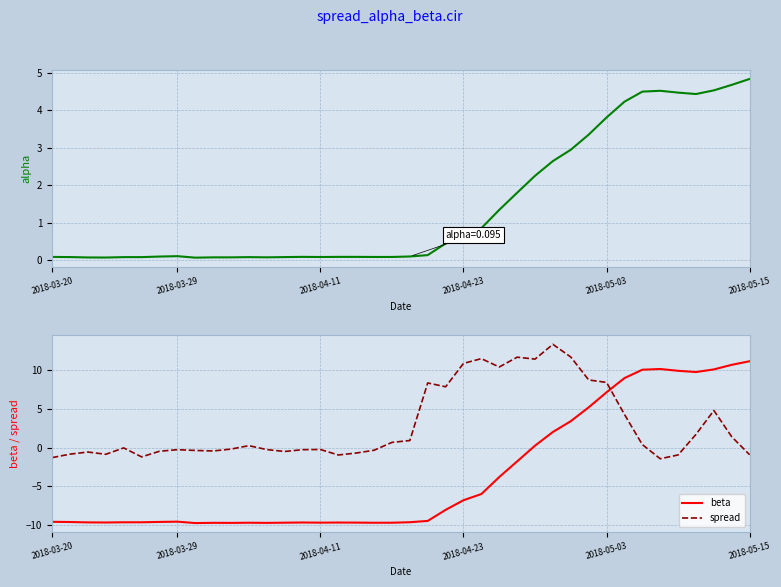

At which label does beta first exceed -9?

22